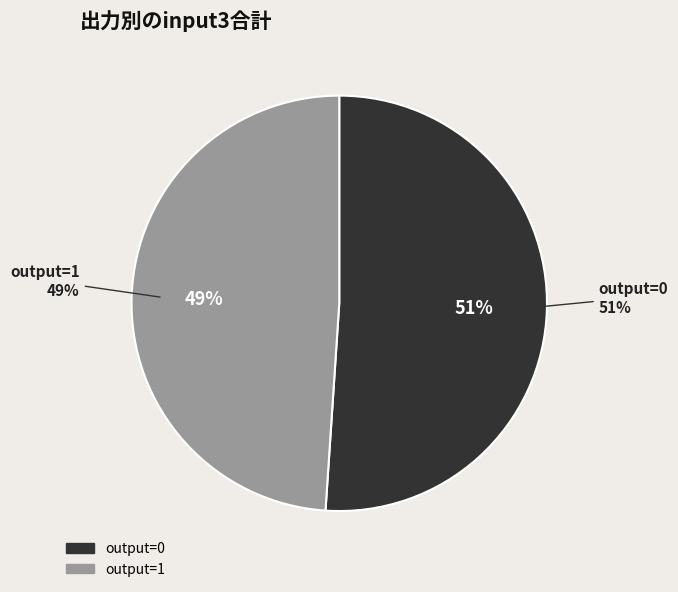

Is there any slice that represents more than half of the pie?

No